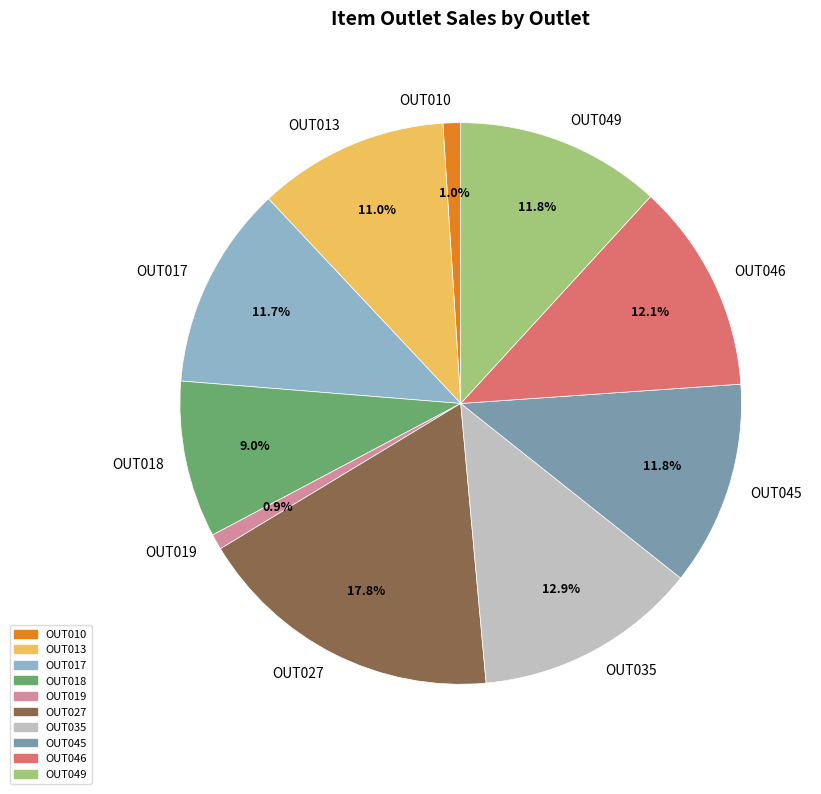

To the nearest percent, what is the average slice percentage?

10%